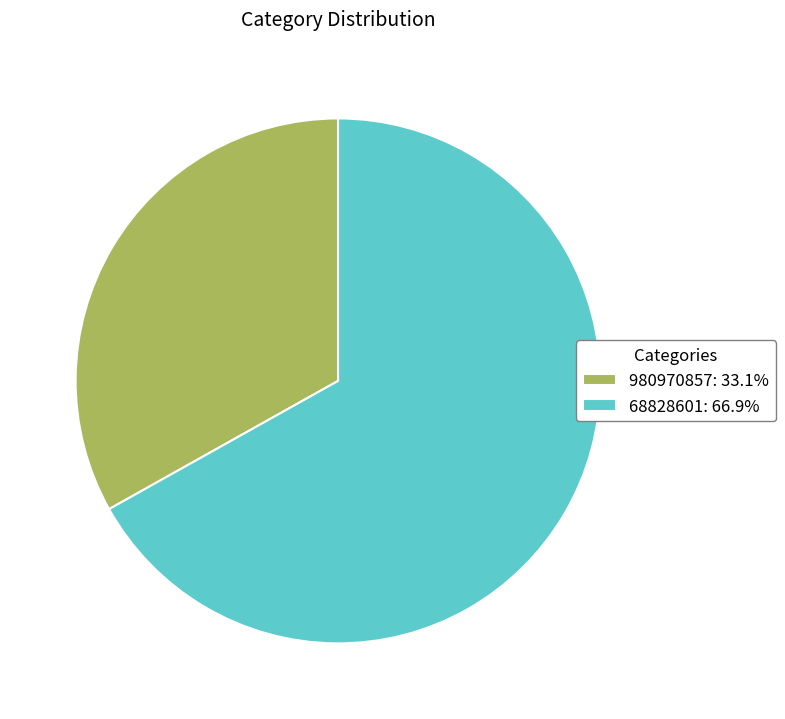

Is 980970857 the majority of the pie?

No